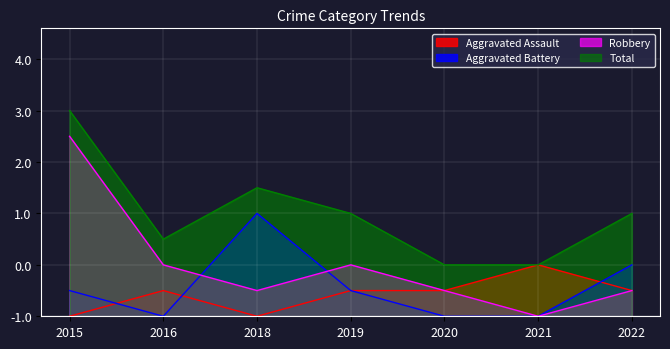

Is it true that Robbery equals 1 at 2022?

True